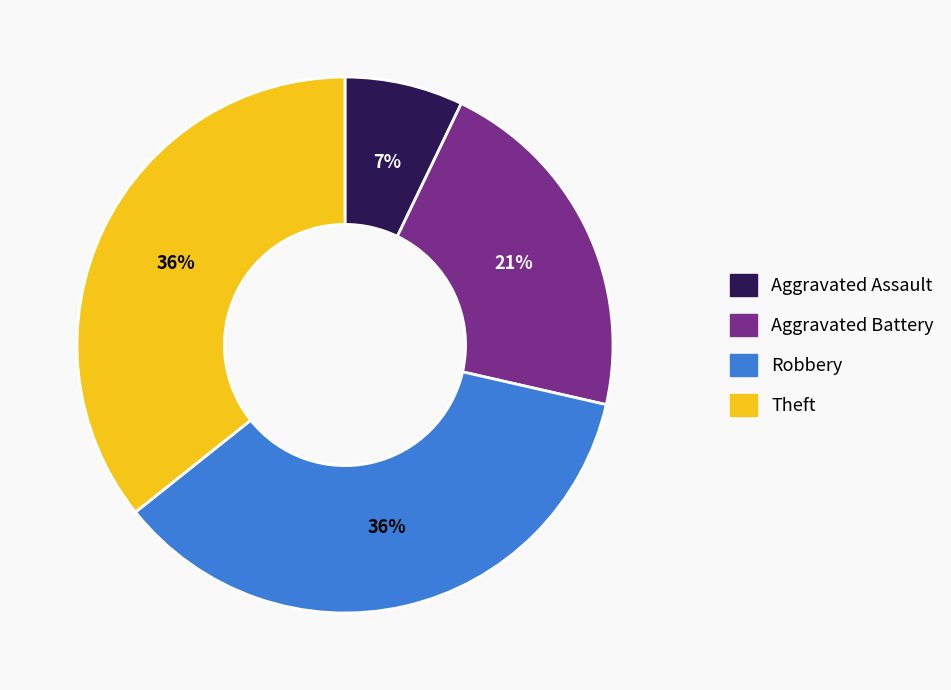

Do Aggravated Assault and Aggravated Battery together represent more than half of the pie?

No